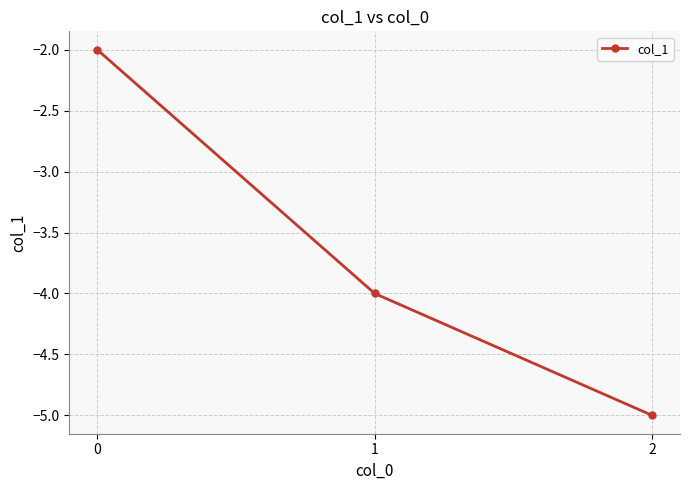

What is the difference between the values at 2 and 0?

3